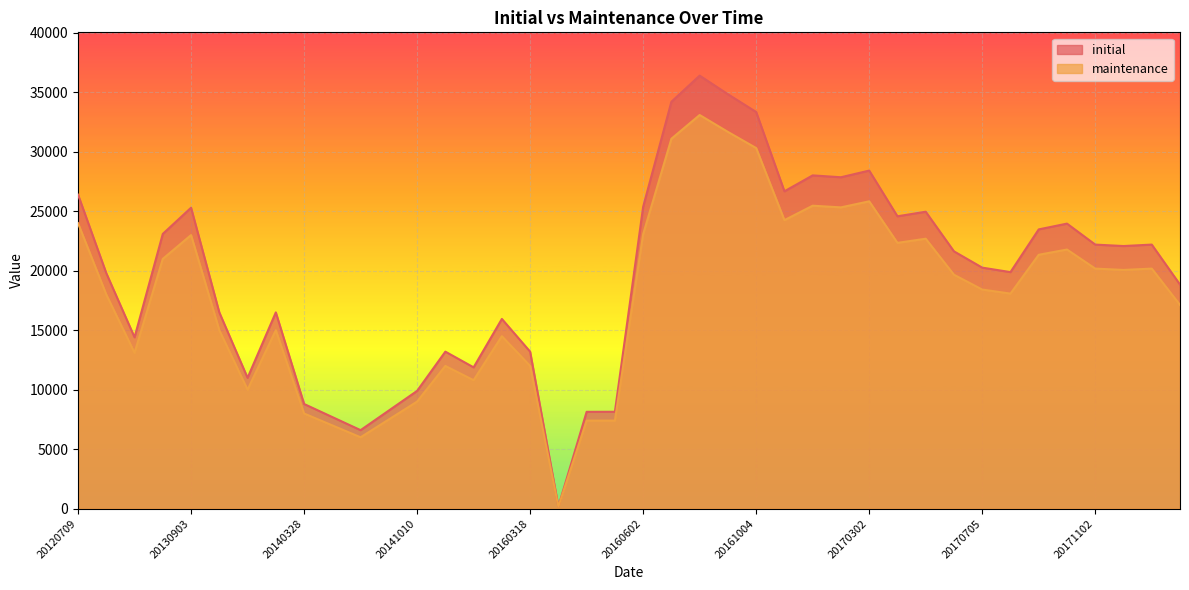

What is the sum of all maintenance values?

712918